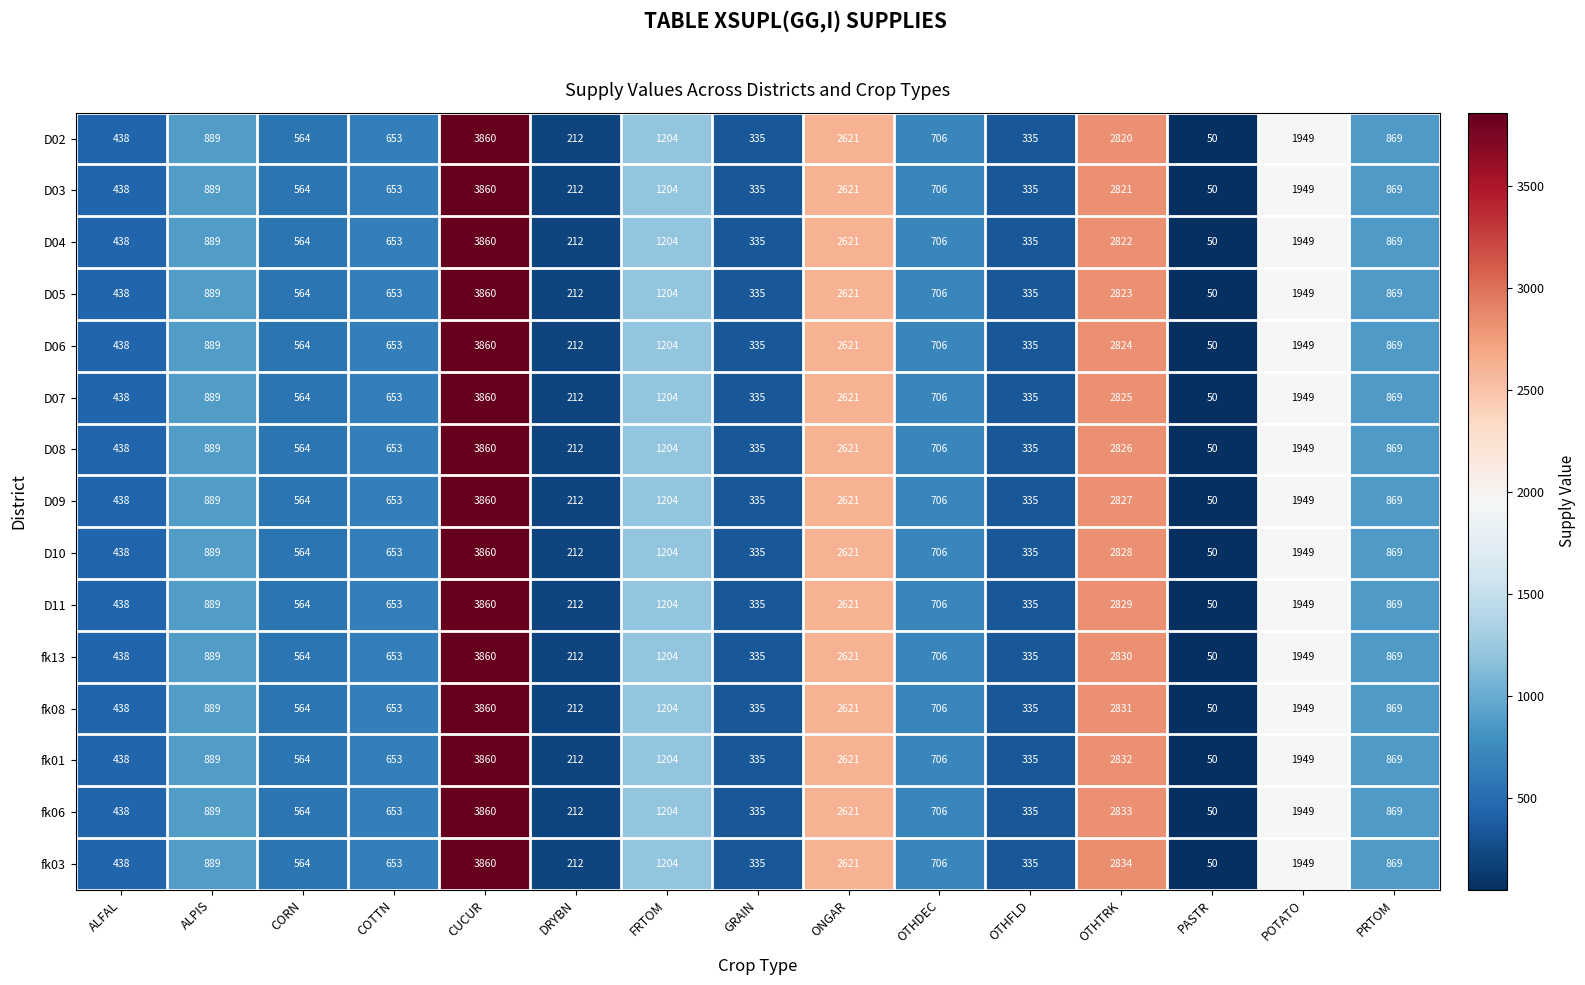

At which category is the sum across all series the highest?

CUCUR